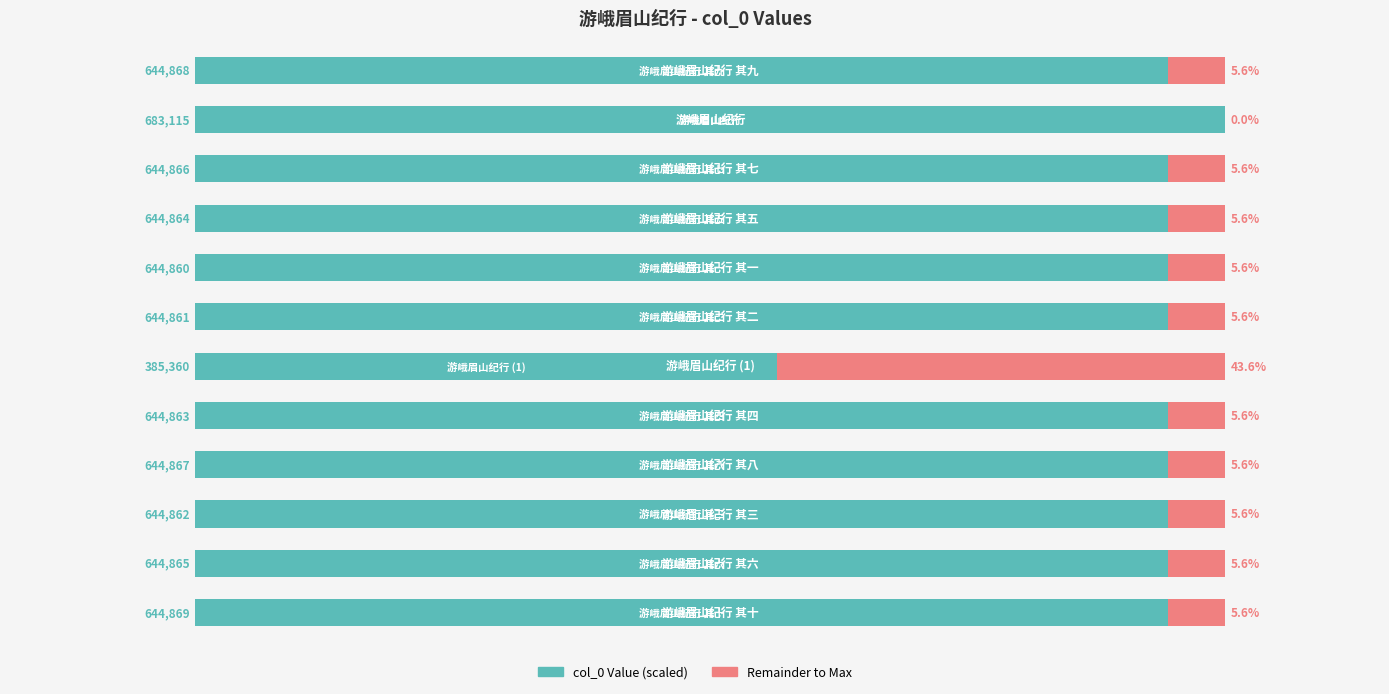

Is it true that Remainder equals 5.6 at 10?

True